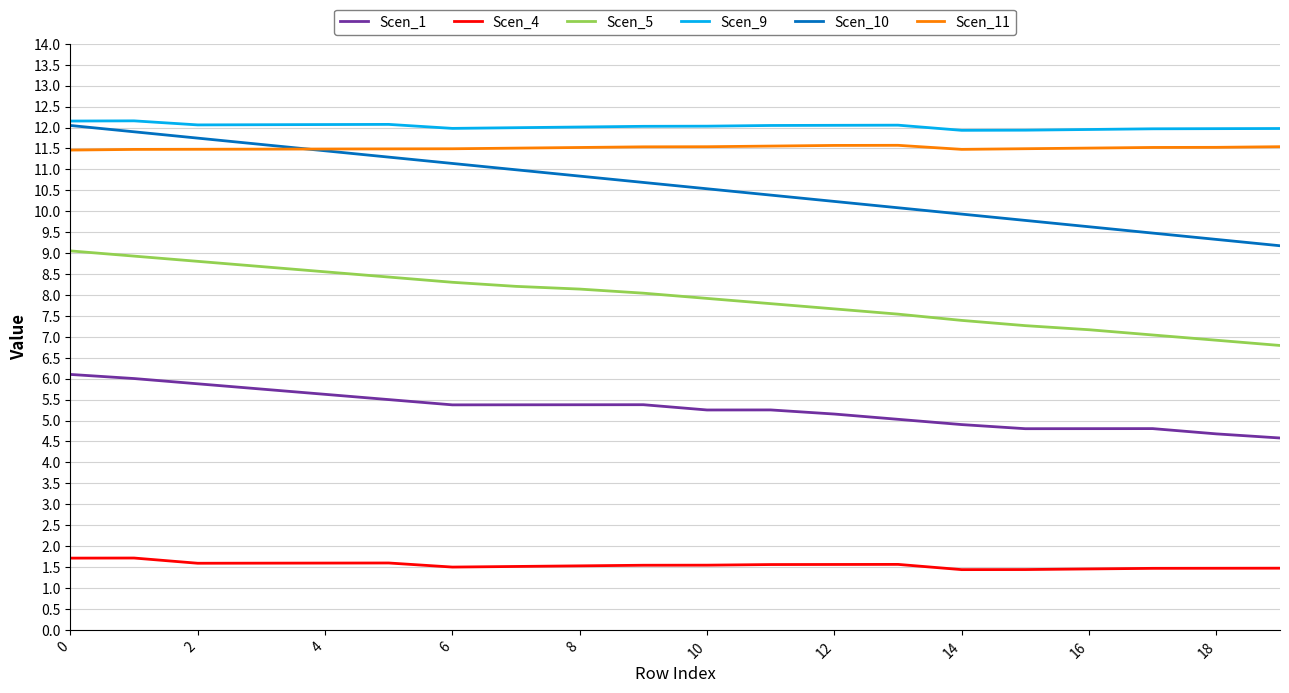

Which series has the widest spread of values?

Scen_10